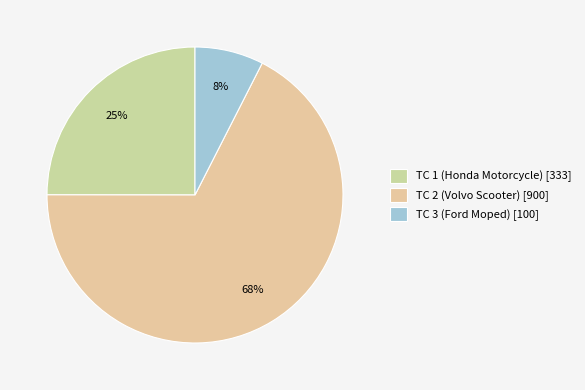

True or false: TC 3 (Ford Moped) accounts for 1% of the total.

False